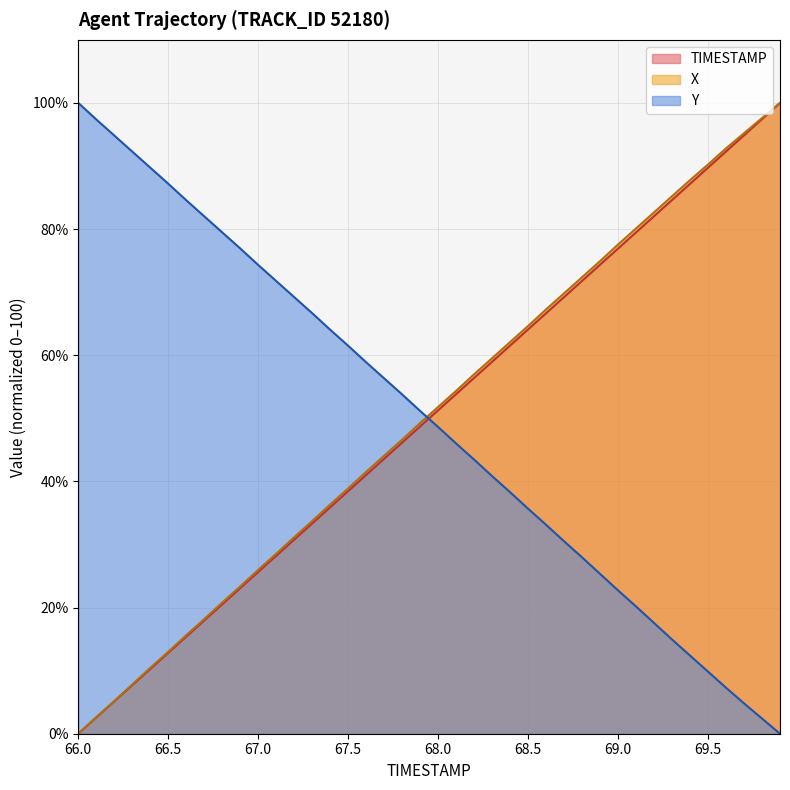

How many lines are shown in the chart?

3